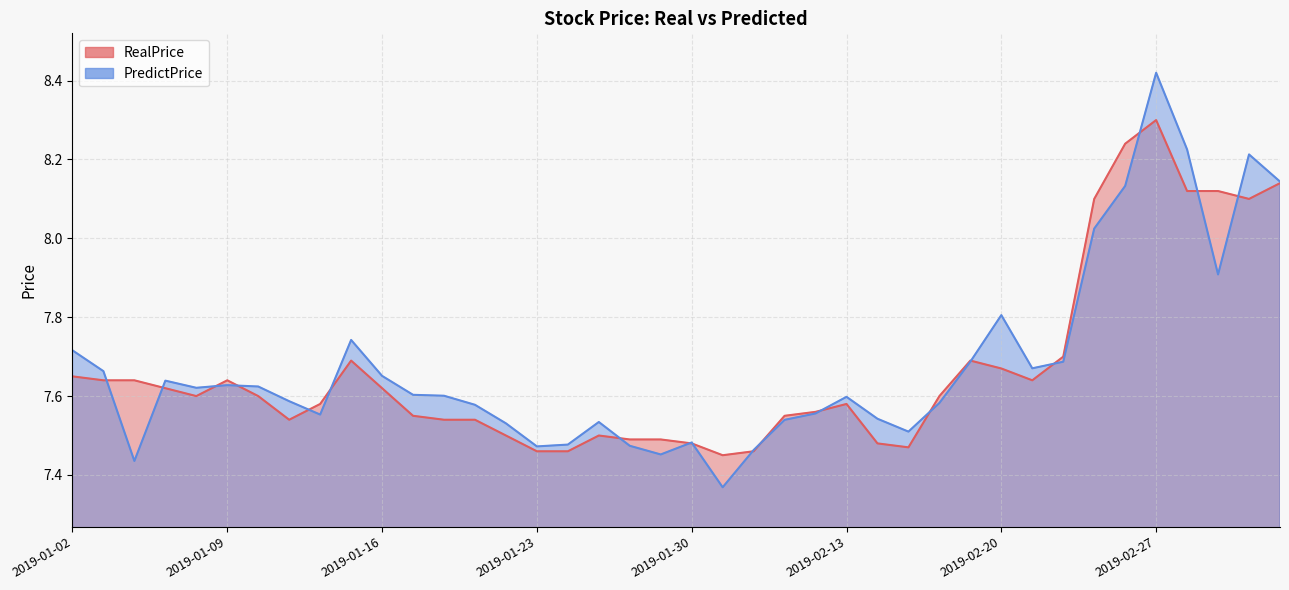

What is the difference between the maximum and minimum values in the RealPrice series?

0.9